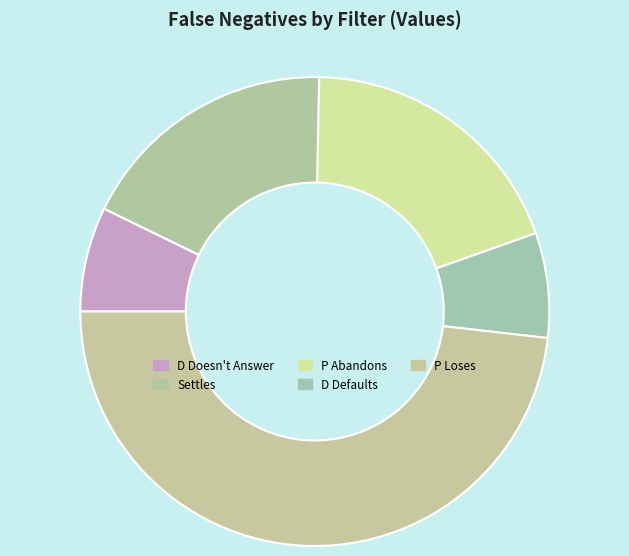

How many segments does this pie chart have?

5